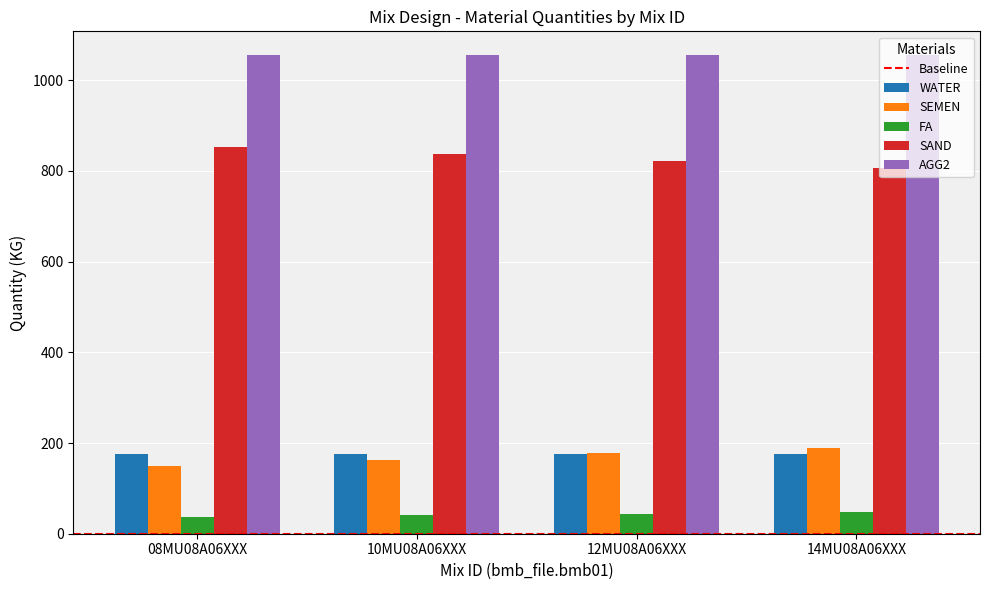

The value of AGG2 at 08MU08A06XXX is 1703. True or false?

False